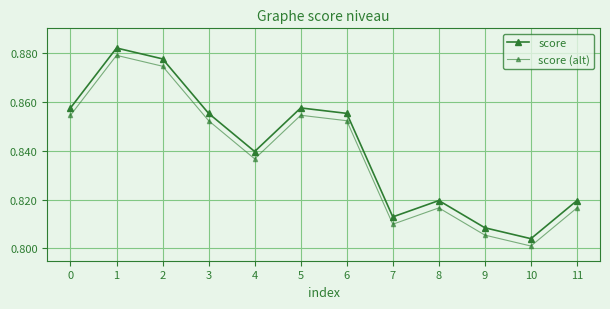

What is the sum of all score (alt) values?

10.1